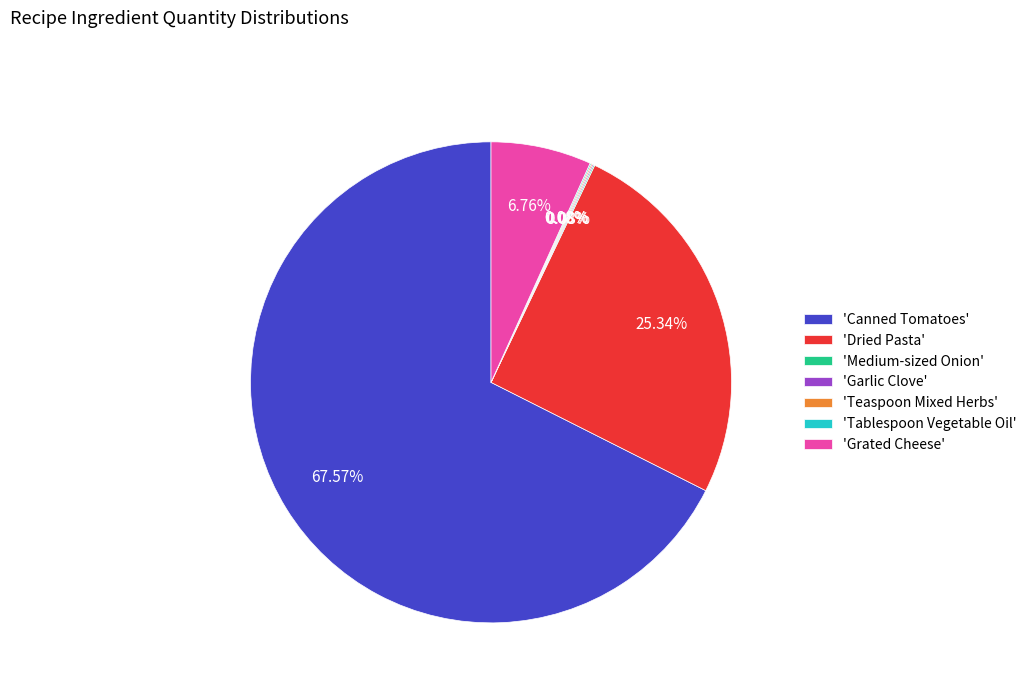

Does any single category account for the majority?

Yes